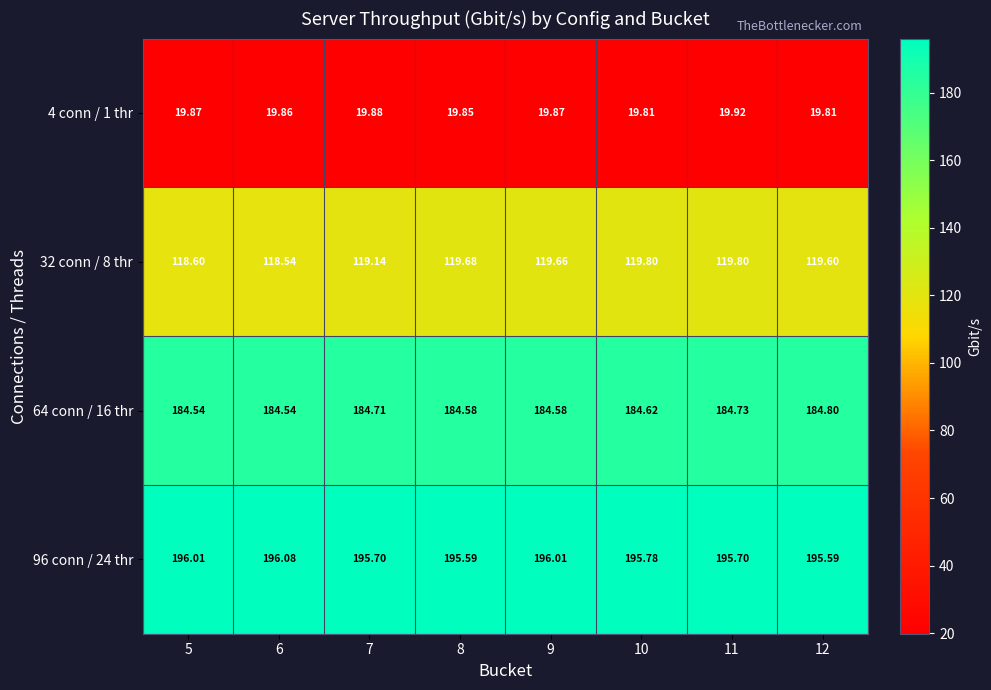

At how many categories does at least one series exceed 69?

8